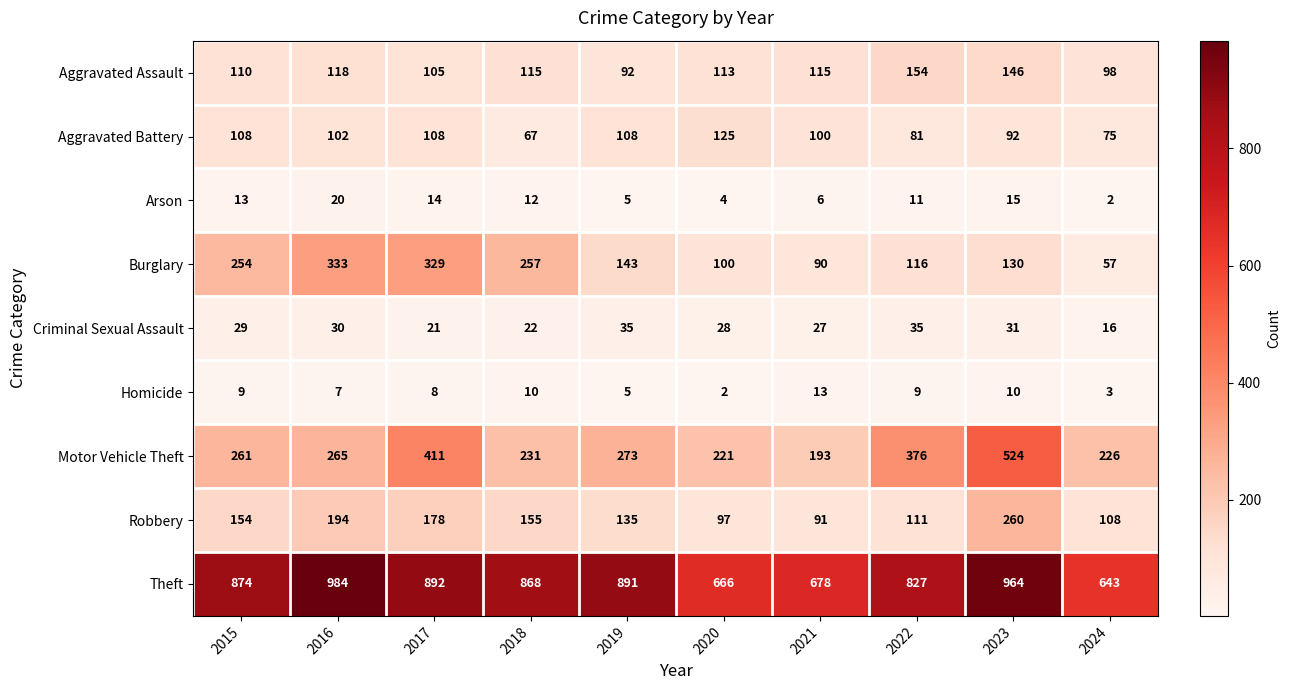

Count the number of categories in the chart.

10